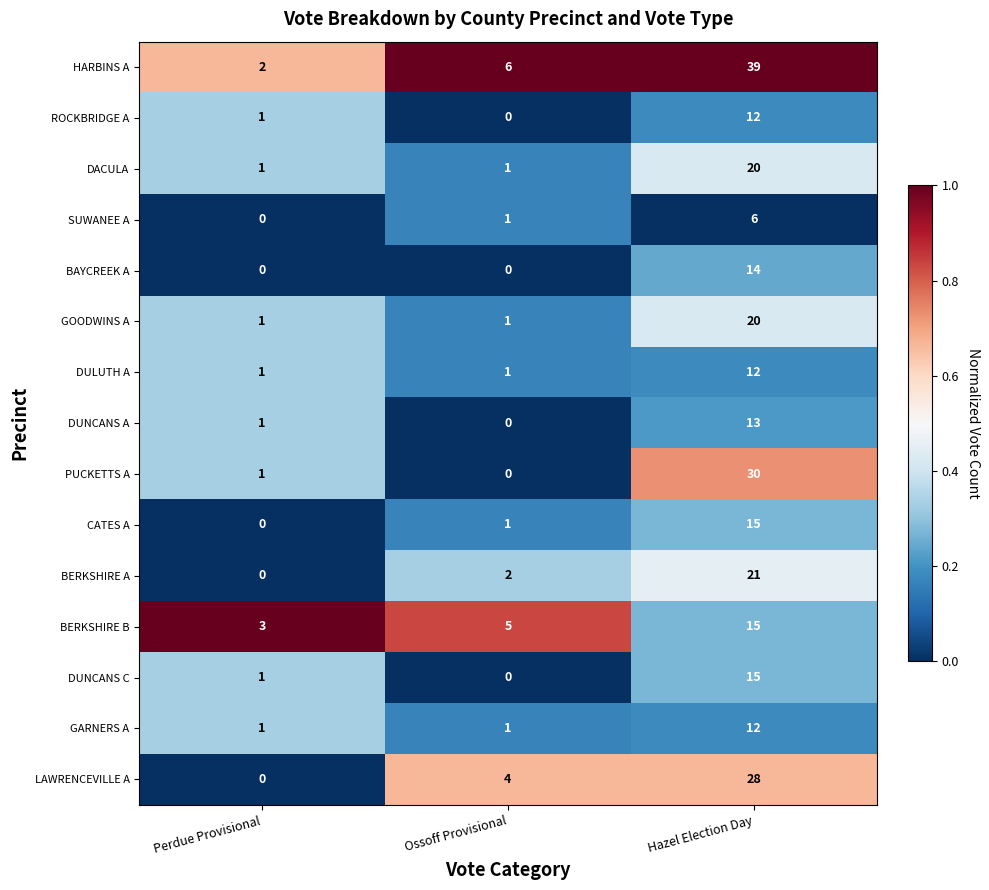

What is the total value across all series at Ossoff Provisional?

23